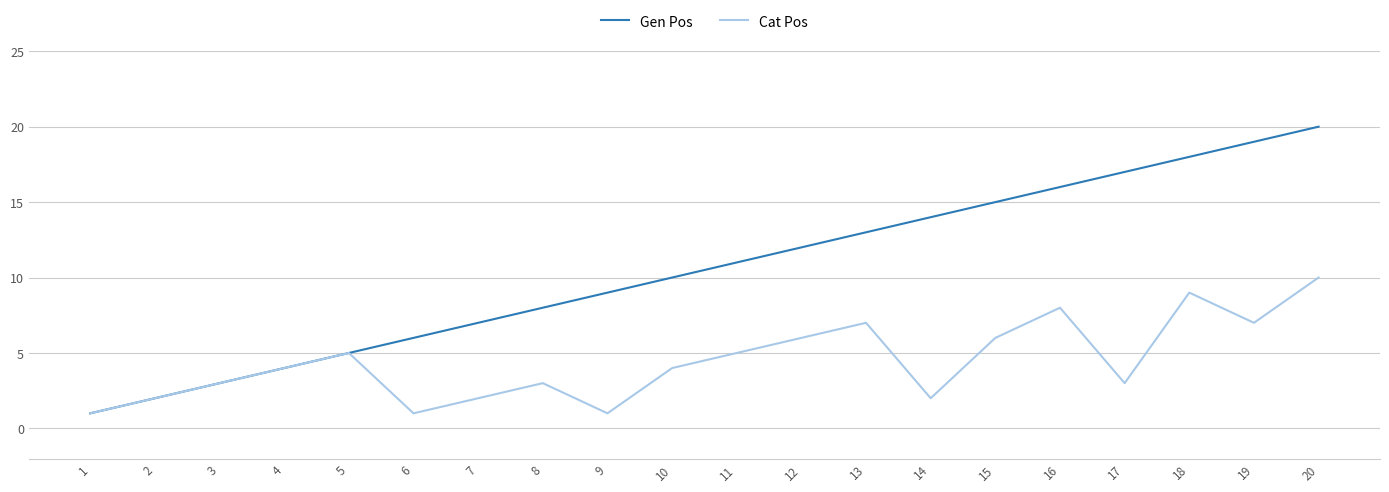

Read the Gen Pos value at 16, to the nearest 10.

20